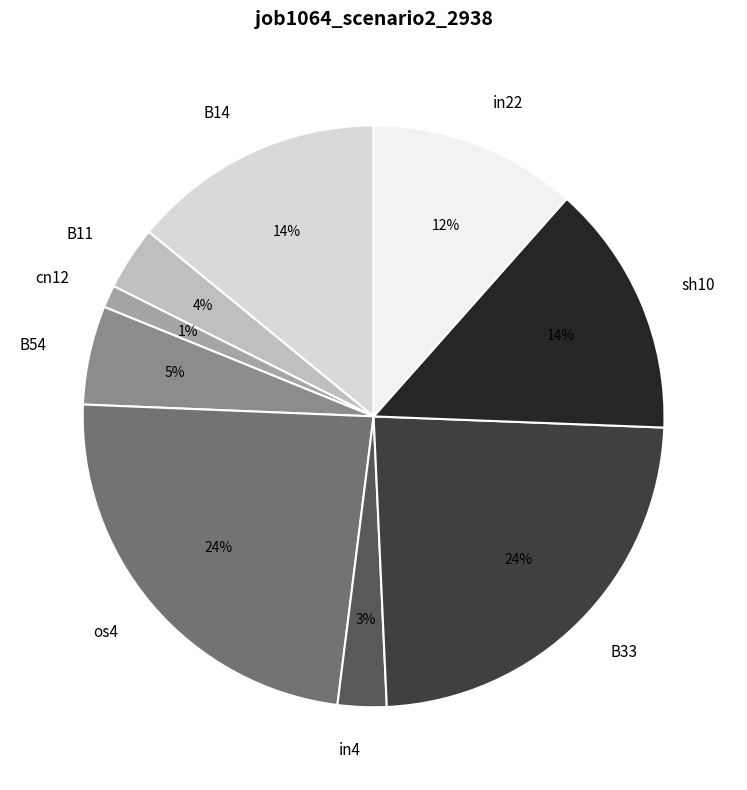

What percentage is the in4 slice, to the nearest percent?

3%